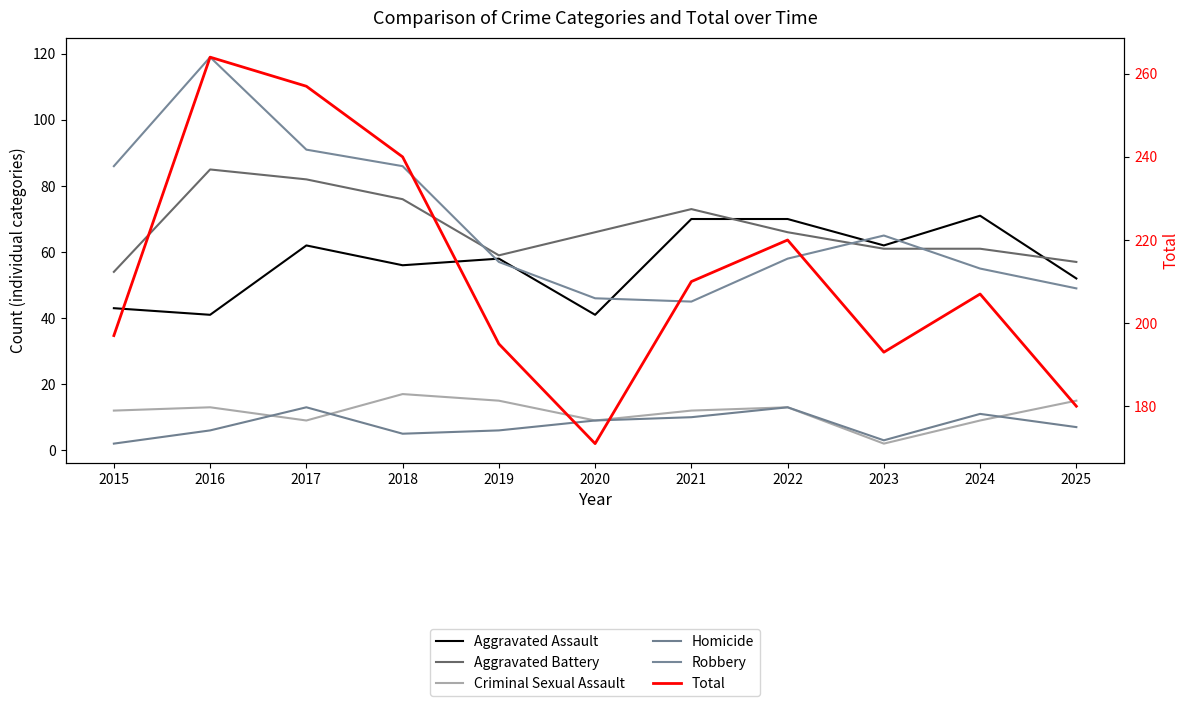

Which series has the largest total across all categories?

Total